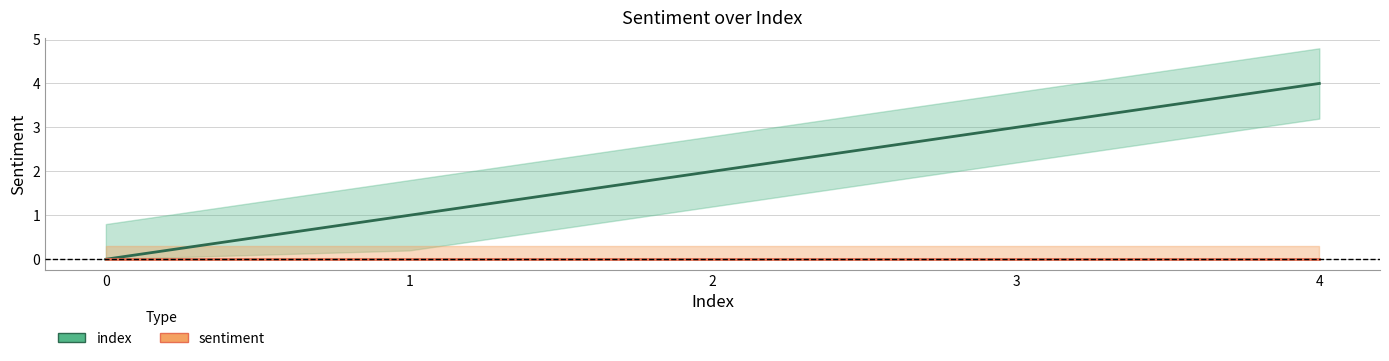

Rank the series by their maximum value, from highest to lowest.

index, sentiment